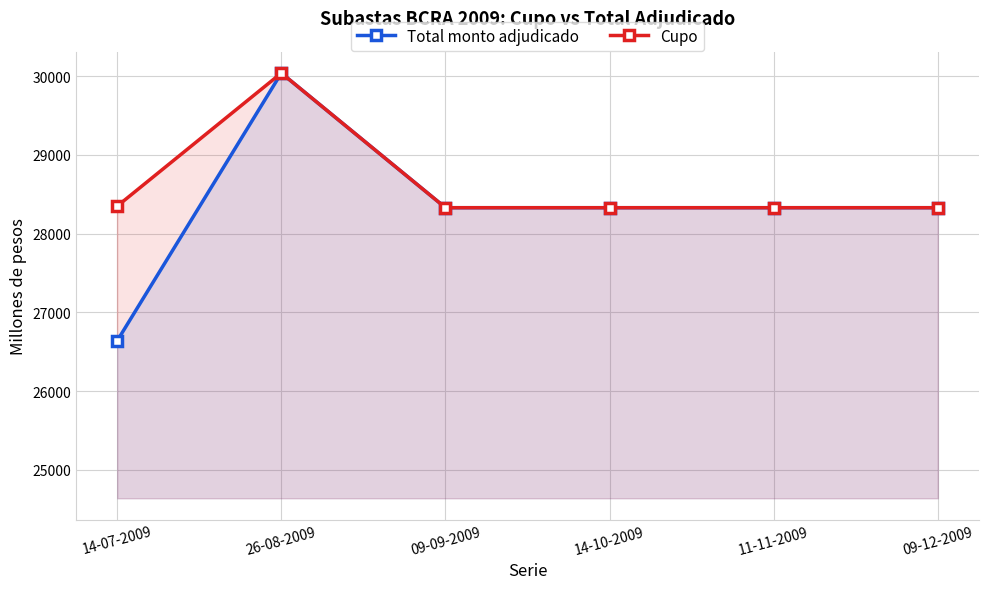

What are all the series names shown in the legend?

Total monto adjudicado, Cupo